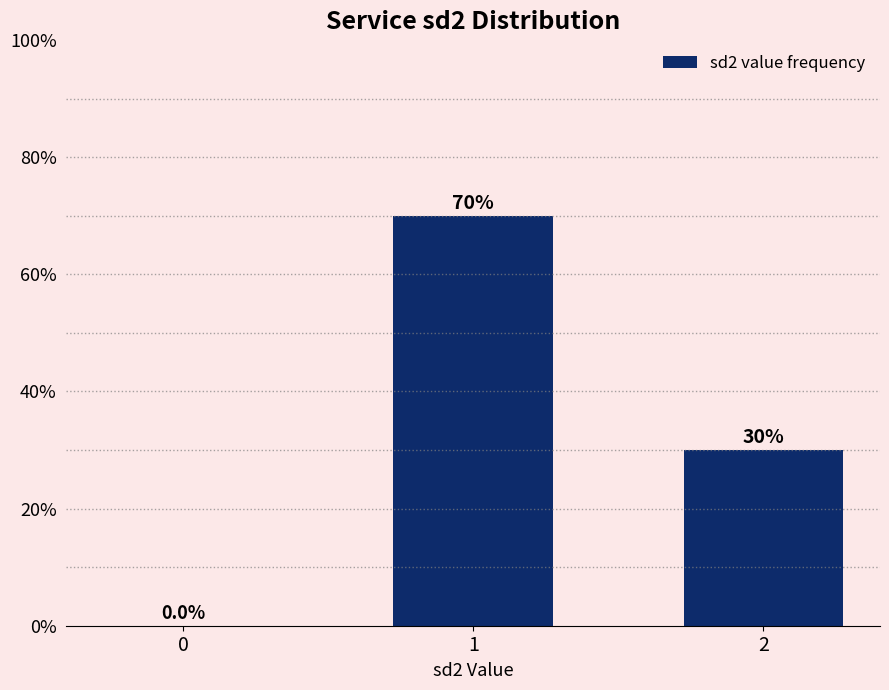

Are the bars grouped side by side (vs. stacked)?

No